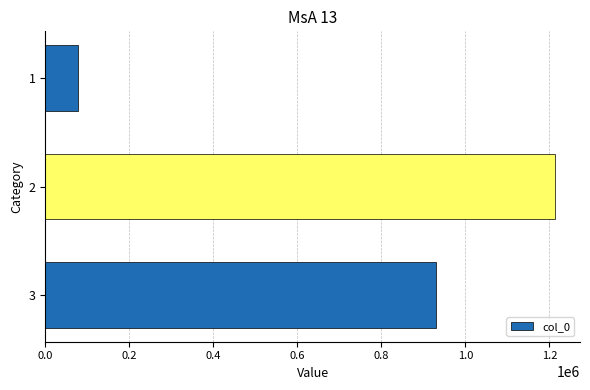

The value at 1 is 78234. True or false?

True